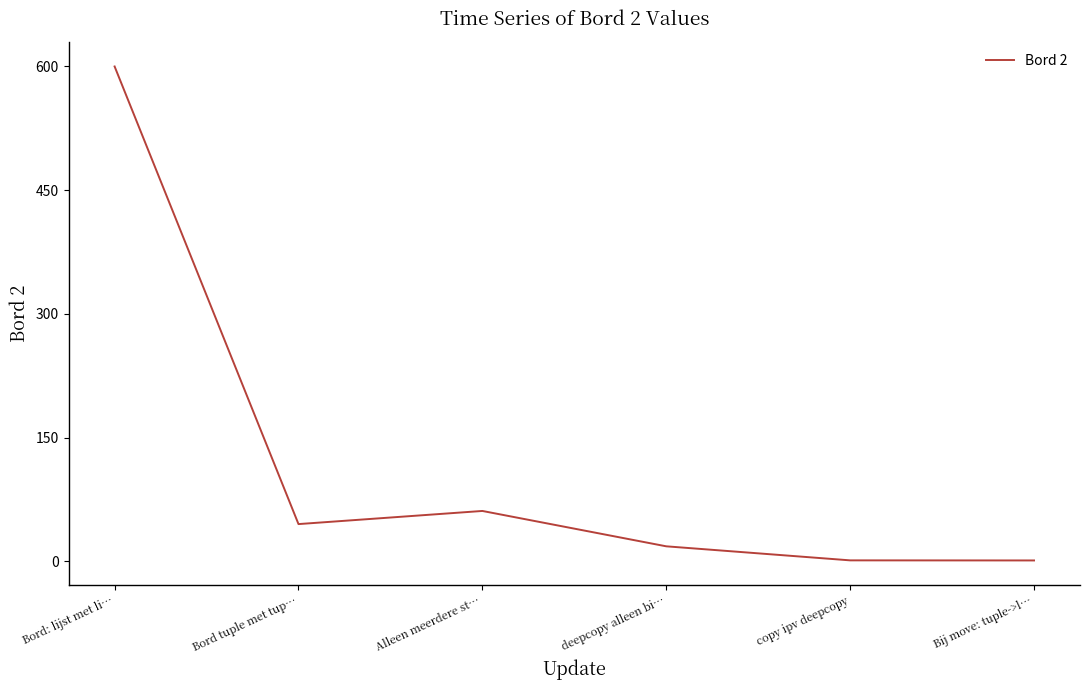

Does the chart display data point markers on the line(s)?

No